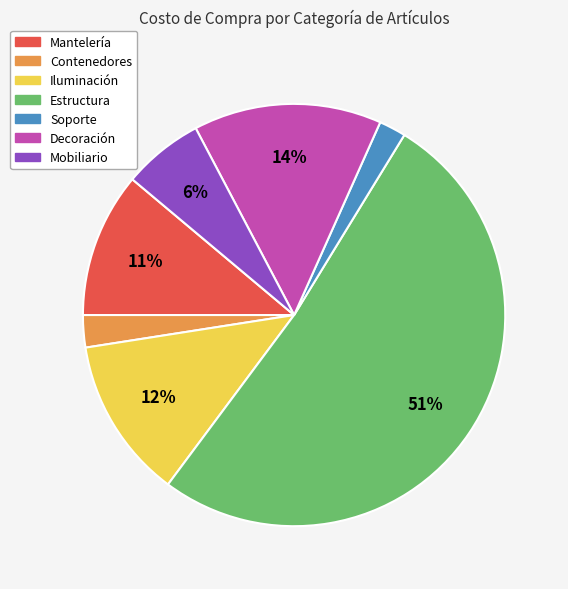

To the nearest percent, what is the difference between the Mobiliario and Decoración slice percentages?

8%